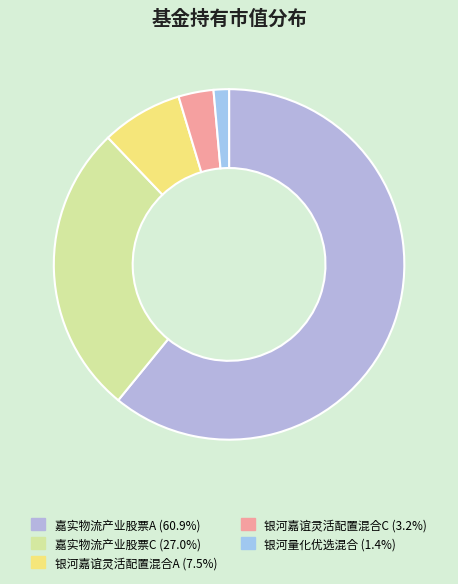

Which category has the biggest portion of the pie?

嘉实物流产业股票A